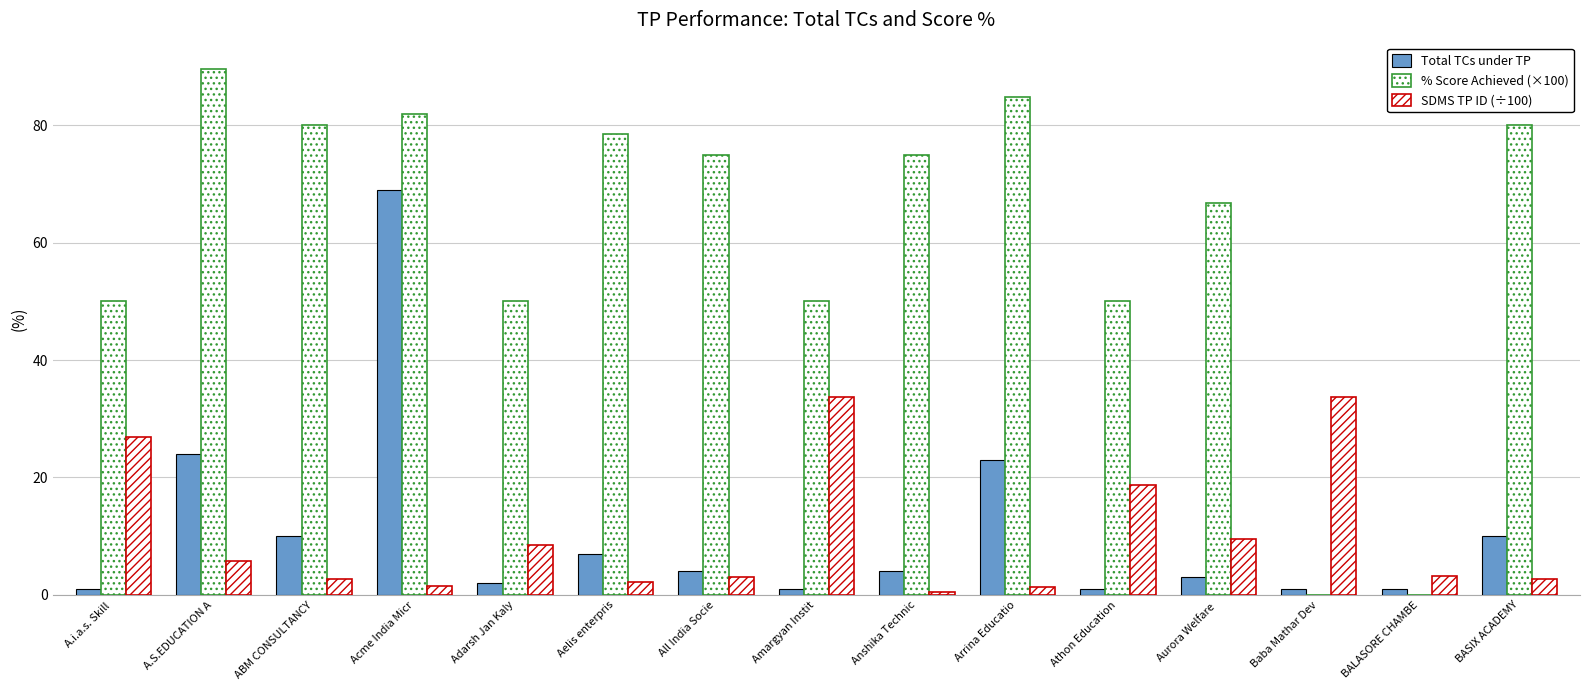

Is the value of % Score Achieved (×100) at Baba Mathar Dev greater than the value of Total TCs under TP at Athon Education?

No